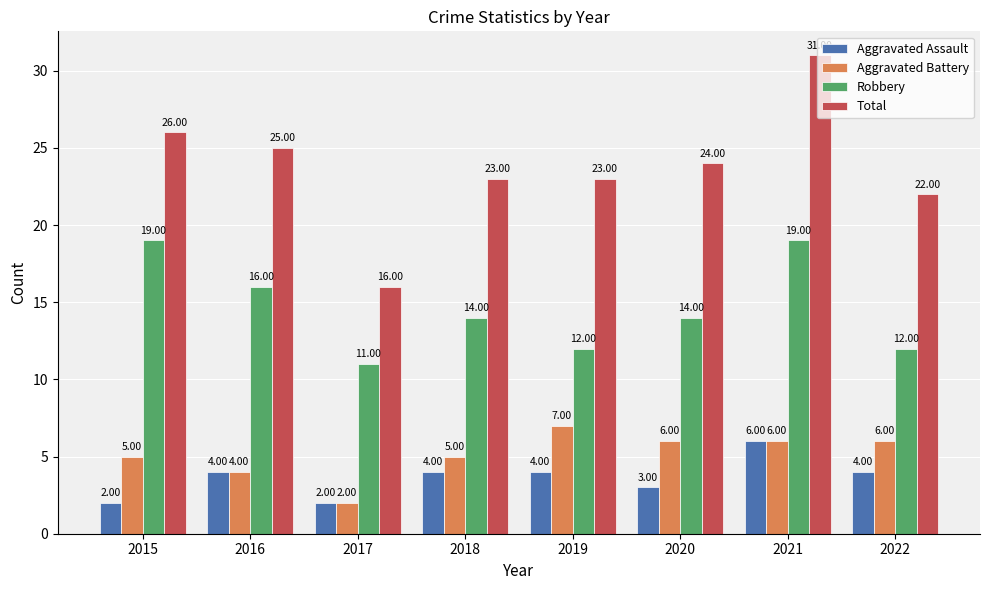

Which series has the largest total across all categories?

Total